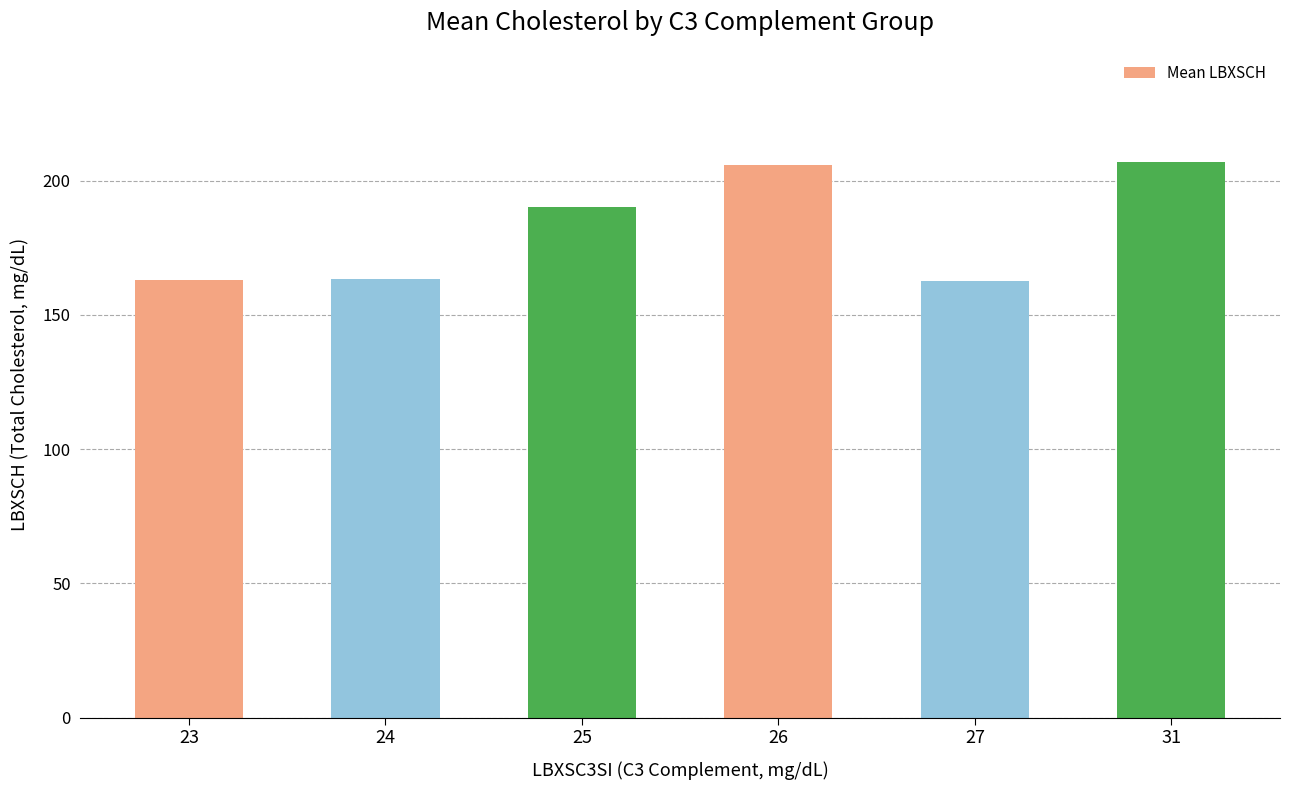

Count the number of data series in this chart.

1